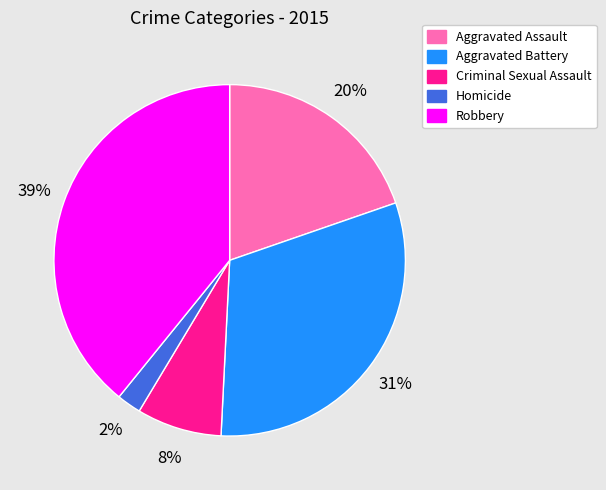

To the nearest percent, what is the difference between the Robbery and Criminal Sexual Assault slice percentages?

31%